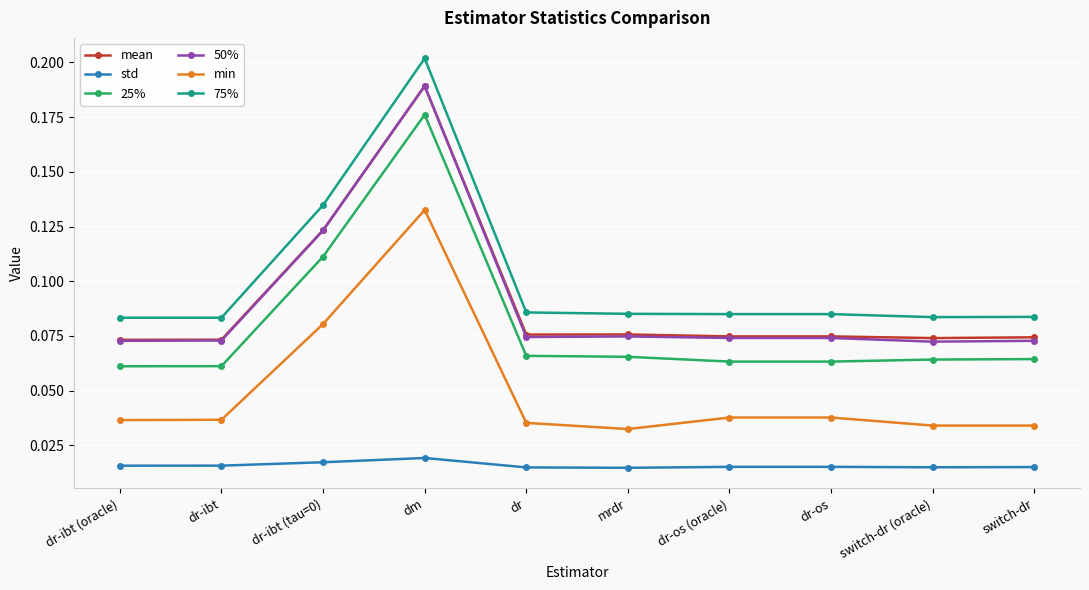

Which category has the highest value in the min series?

dm